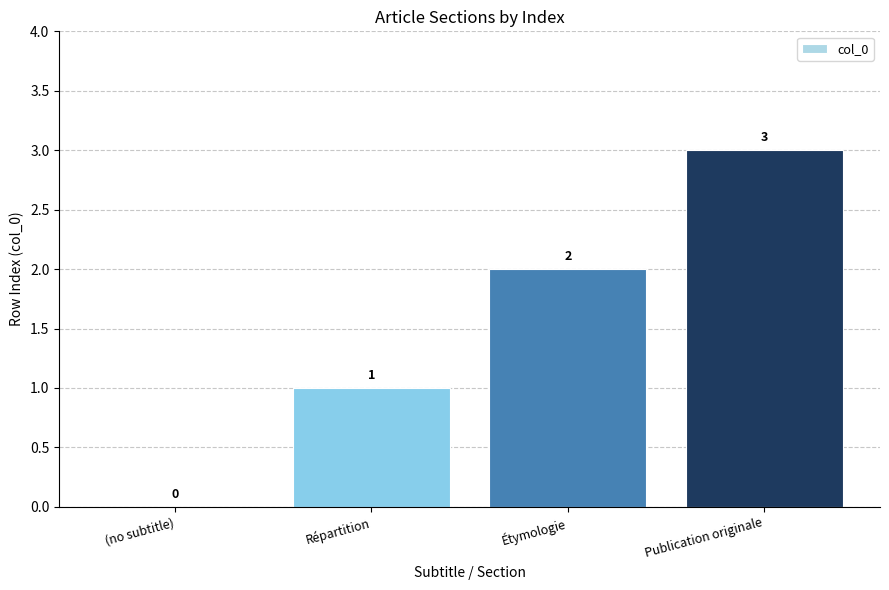

Is it true that the value at (no subtitle) is 1?

False